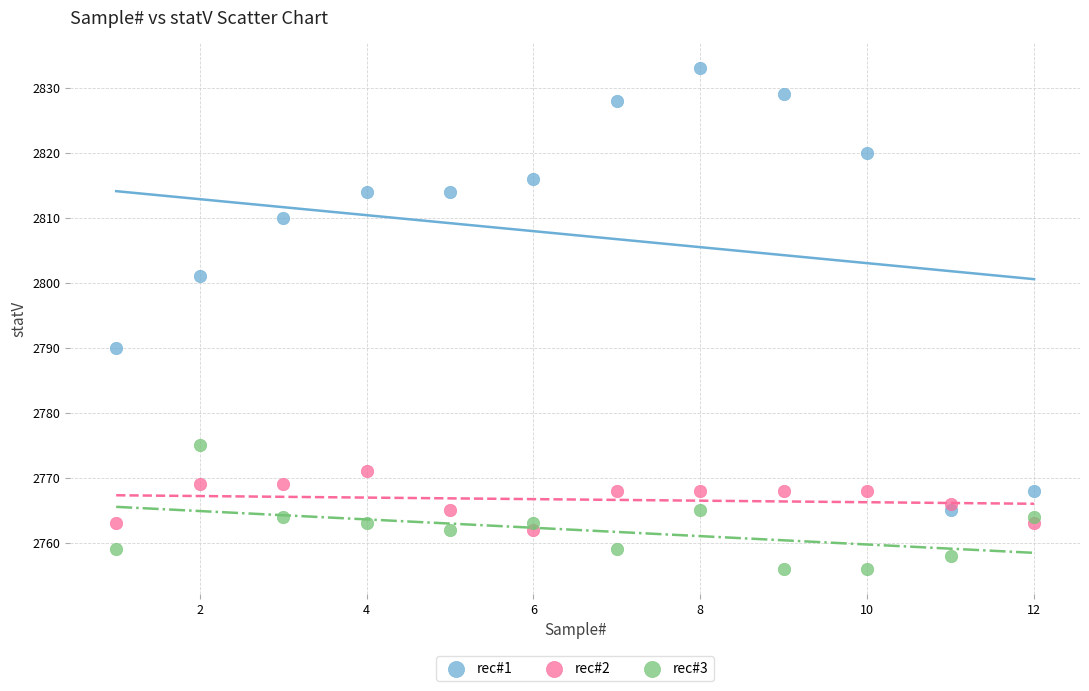

Which series has the widest spread of Y values?

rec#1